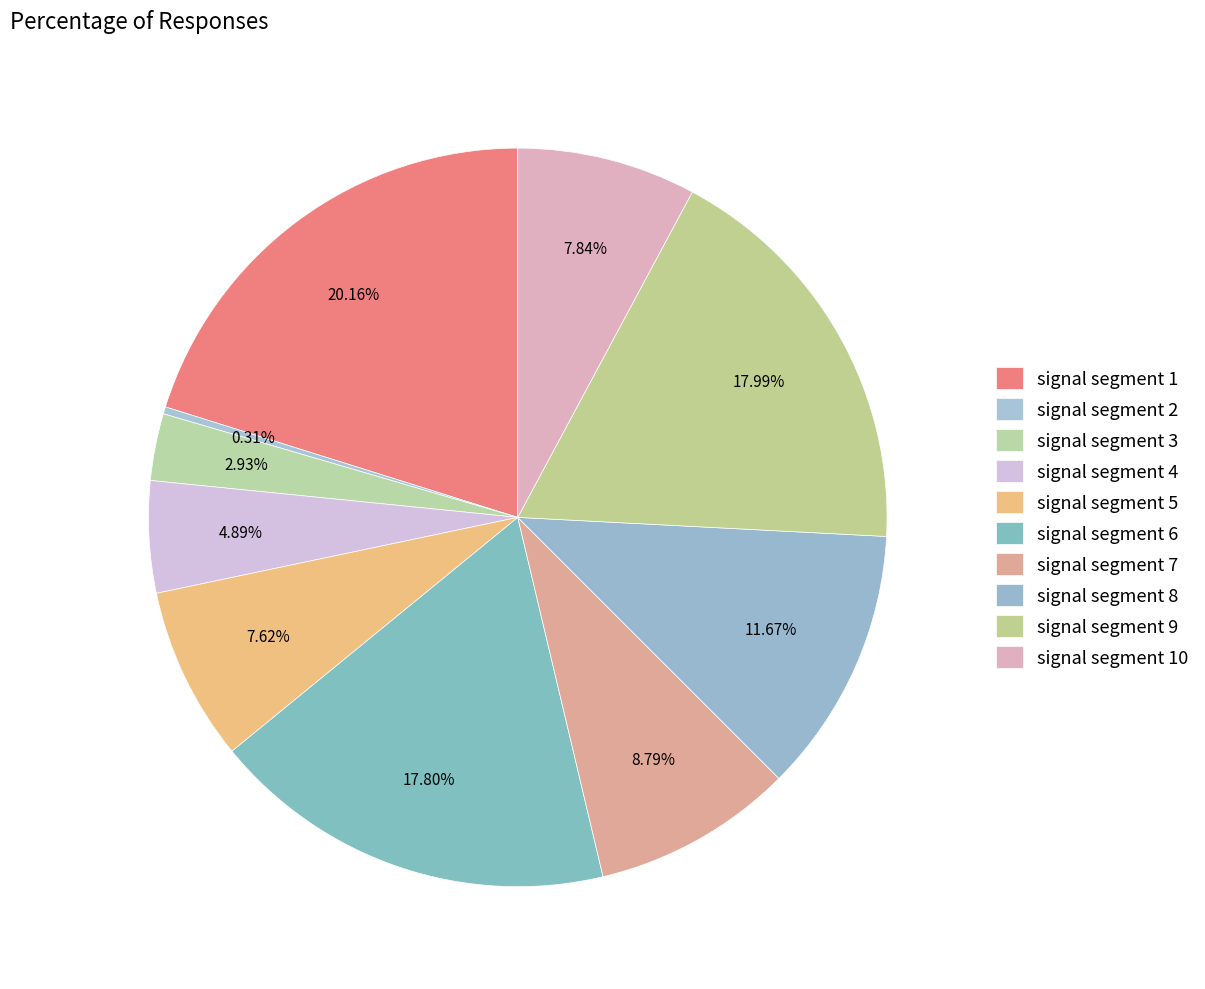

How many slices are in this pie chart?

10